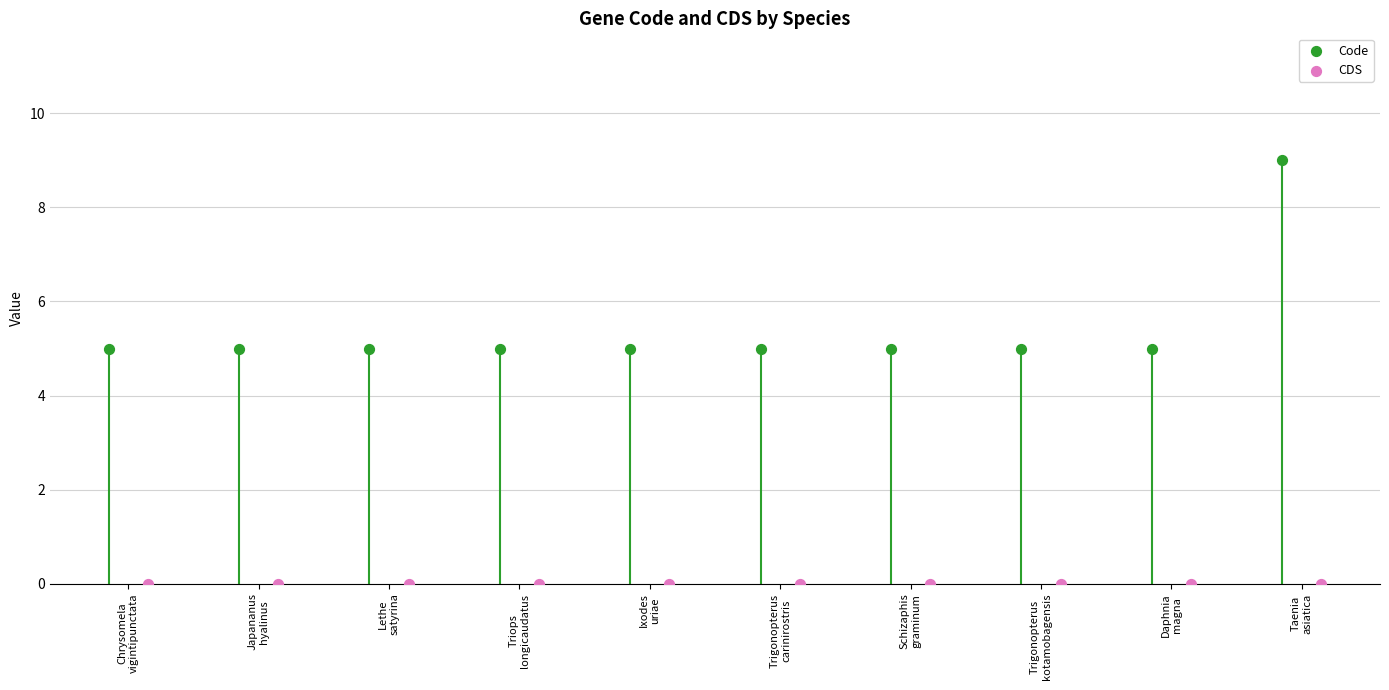

Which series reaches the maximum Y coordinate?

Code